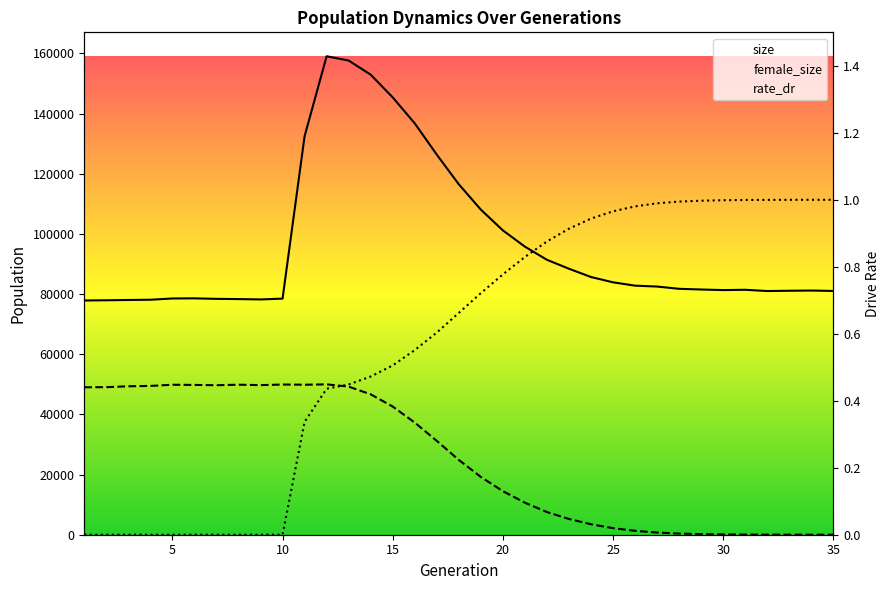

True or false: size and female_size intersect in this chart.

False